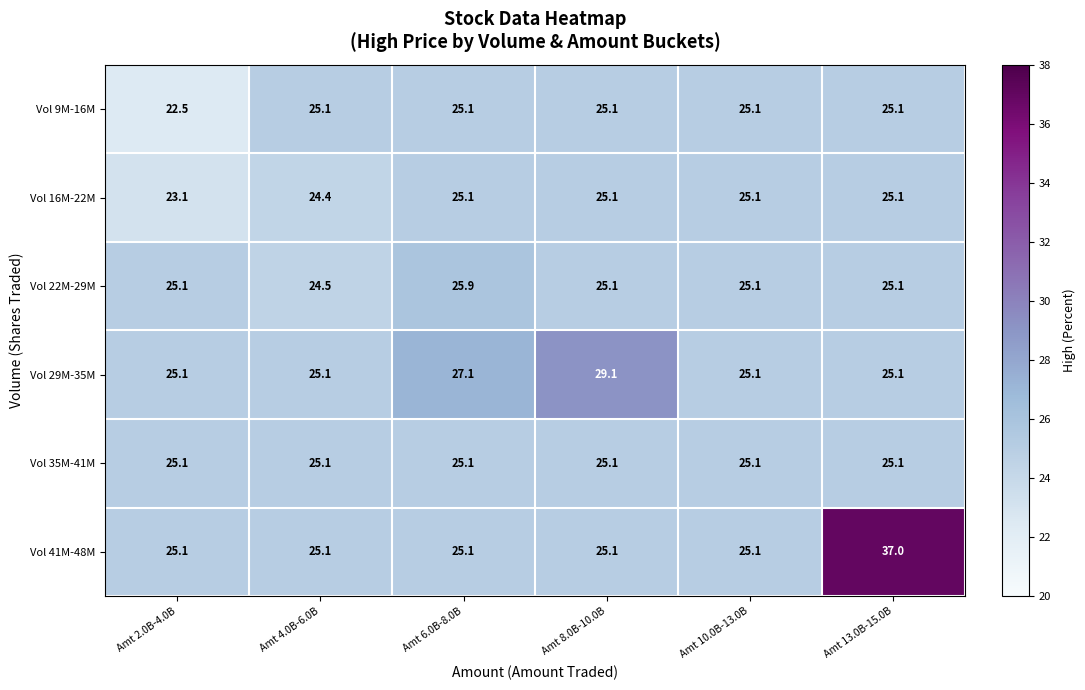

The value of Vol 41M-48M at Amt 4.0B-6.0B is 25.1. True or false?

True